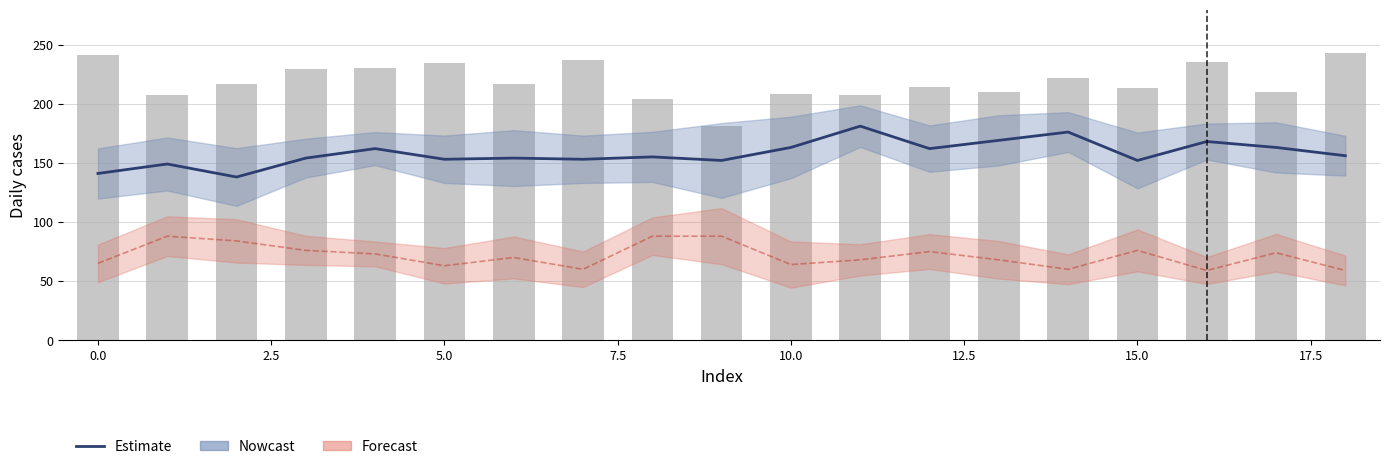

How many series are shown in this chart?

3